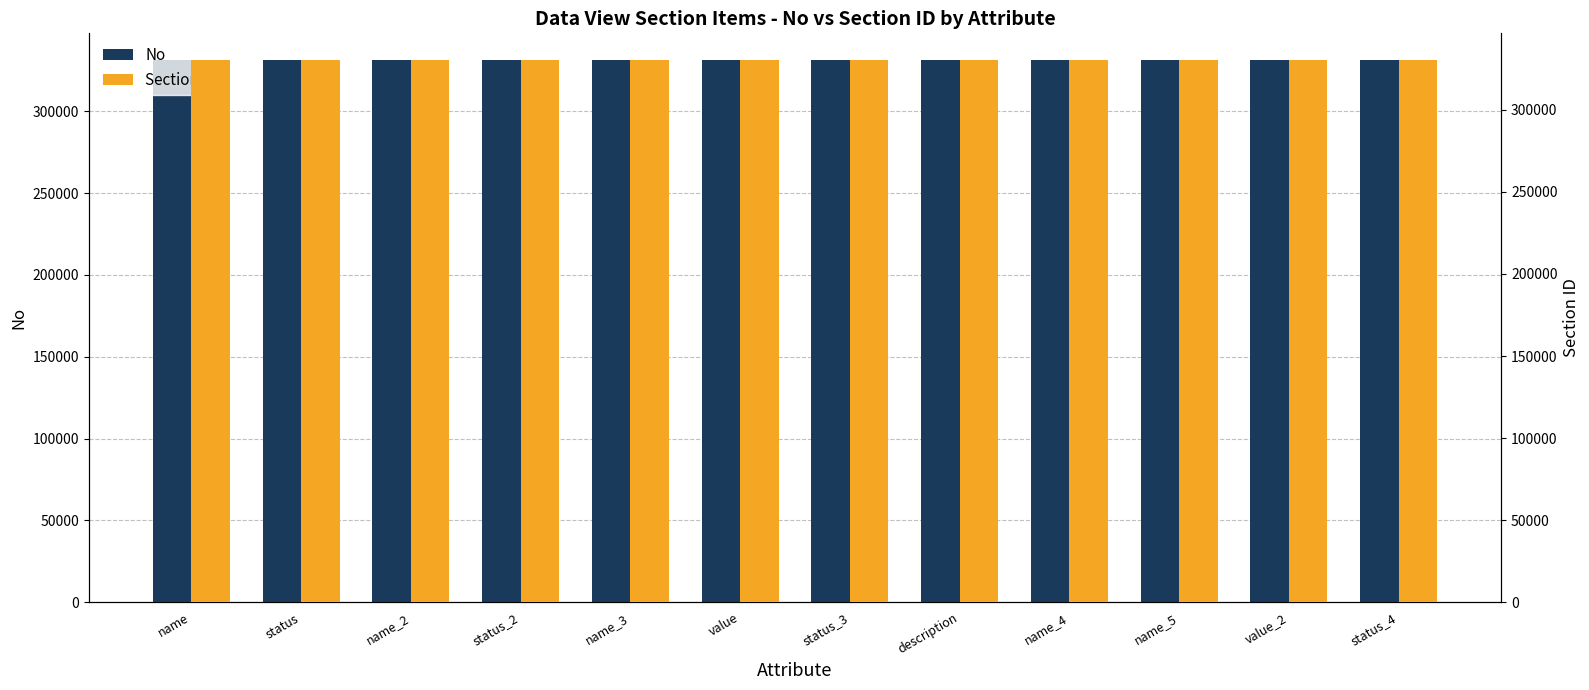

What is the spread (max minus min) of values at status_3?

1004